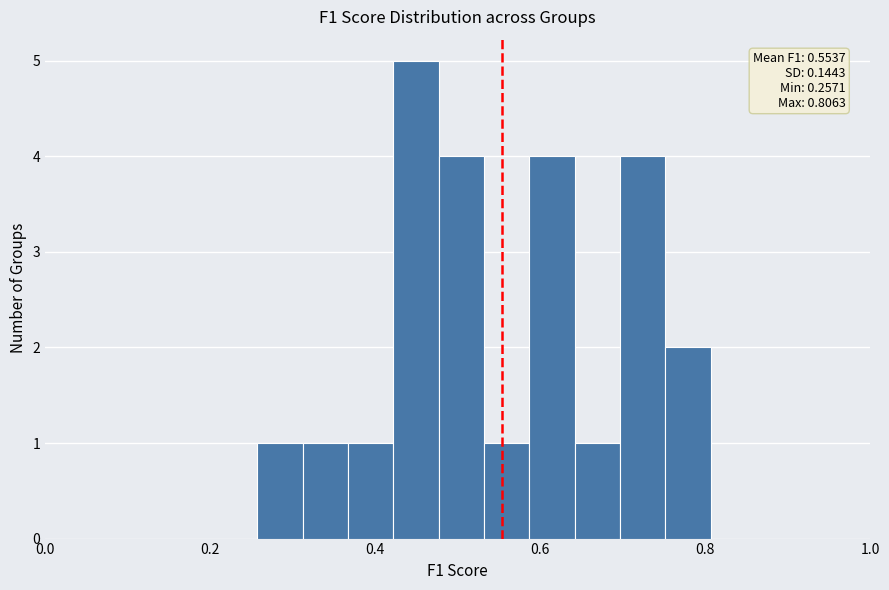

Read against the x-axis, roughly where is the centre of the tallest bar?

0.44